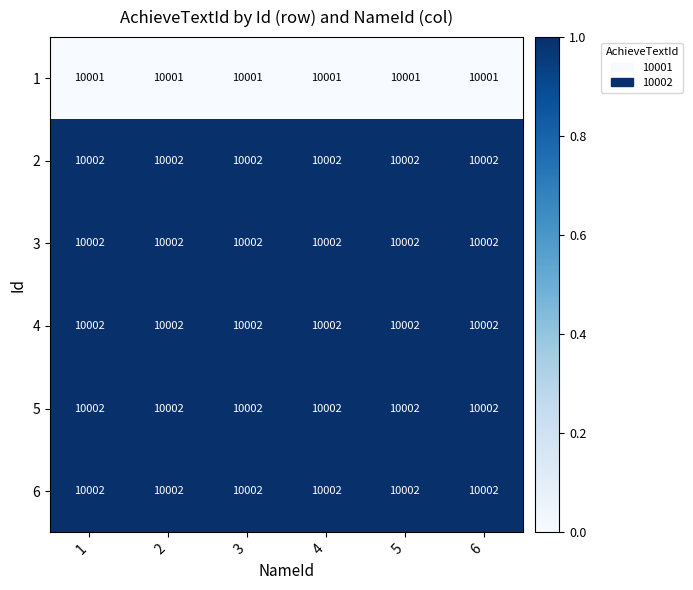

What is the maximum value for 1?

10001